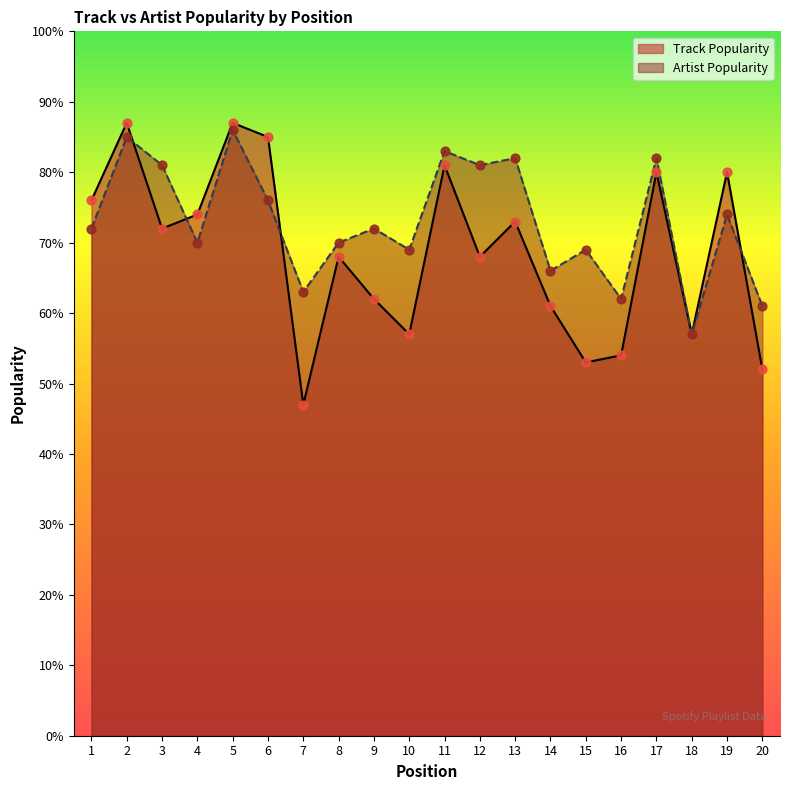

Which series contains the highest Y value?

Track Popularity